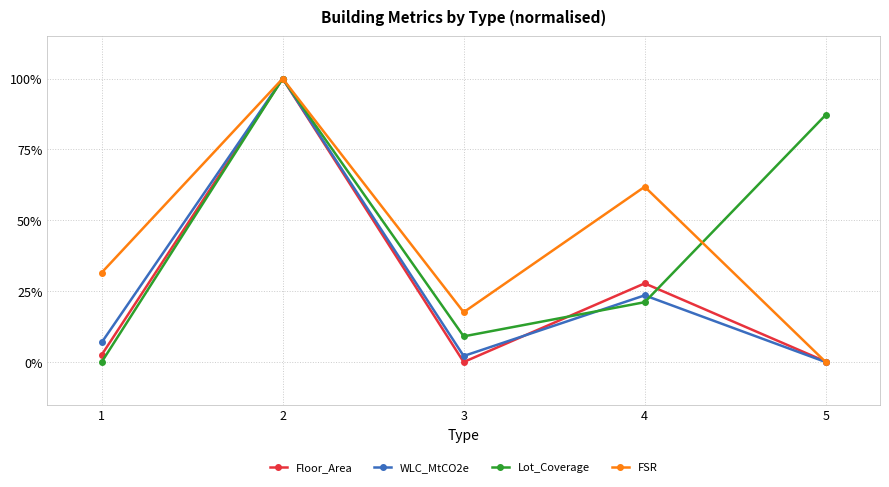

Reading left to right, extract all data points from this chart.

Floor_Area: 0.0	1.0	0.0	0.3	0.0
WLC_MtCO2e: 0.1	1.0	0.0	0.2	0.0
Lot_Coverage: 0.0	1.0	0.1	0.2	0.9
FSR: 0.3	1.0	0.2	0.6	0.0